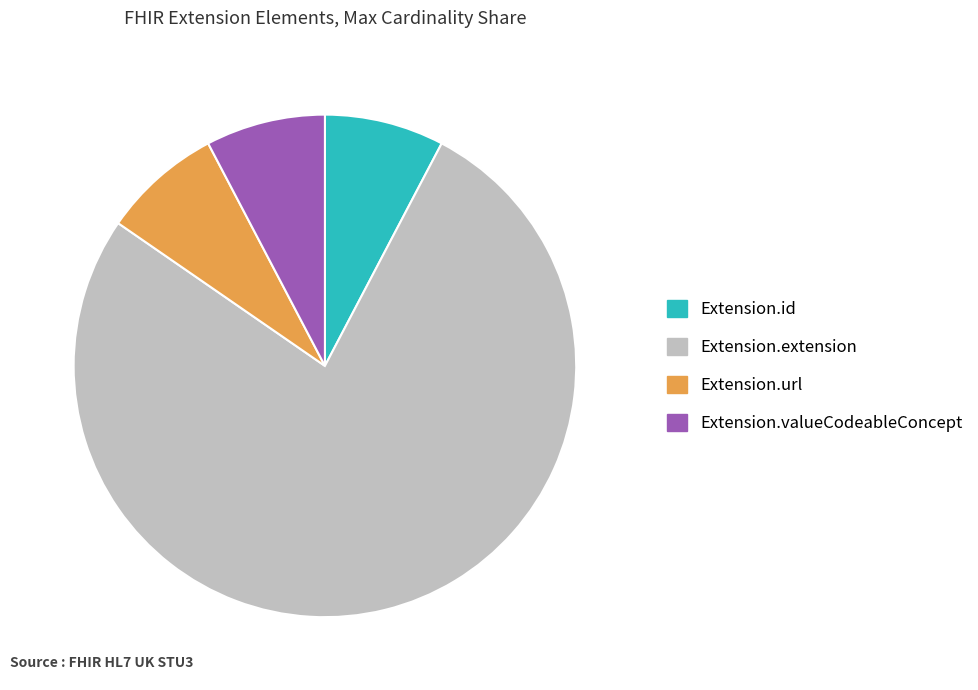

What is the ratio of the value at Extension.extension to the value at Extension.url?

10.0